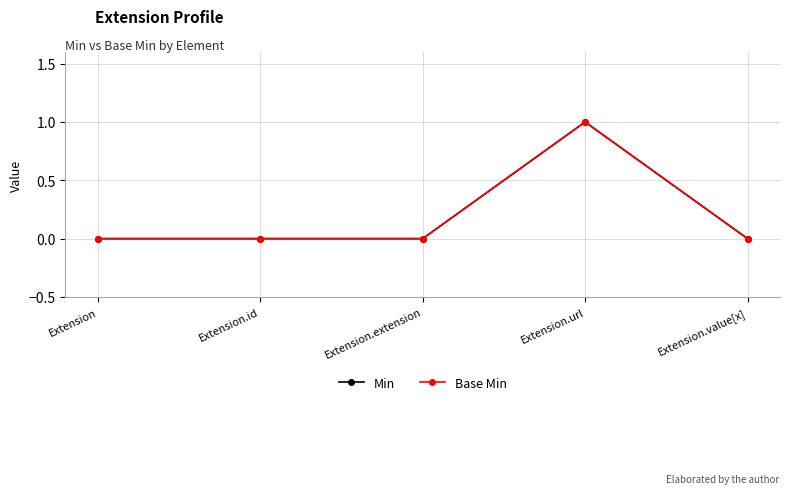

At Extension, list the series in order from smallest to largest.

Min, Base Min